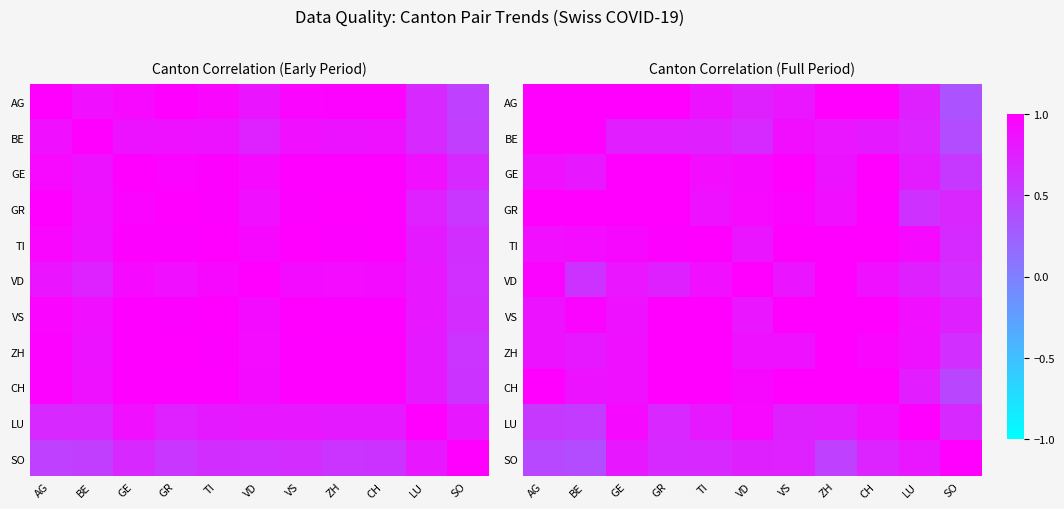

Rank the series at GR from highest to lowest value.

AG, GE, GR, VS, ZH, CH, TI, BE, VD, LU, SO